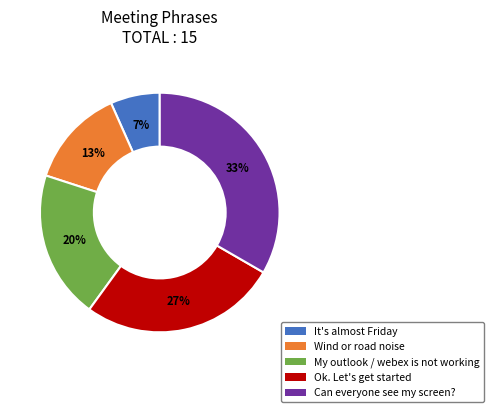

To the nearest percent, what percentage of the pie is My outlook / webex is not working?

20%